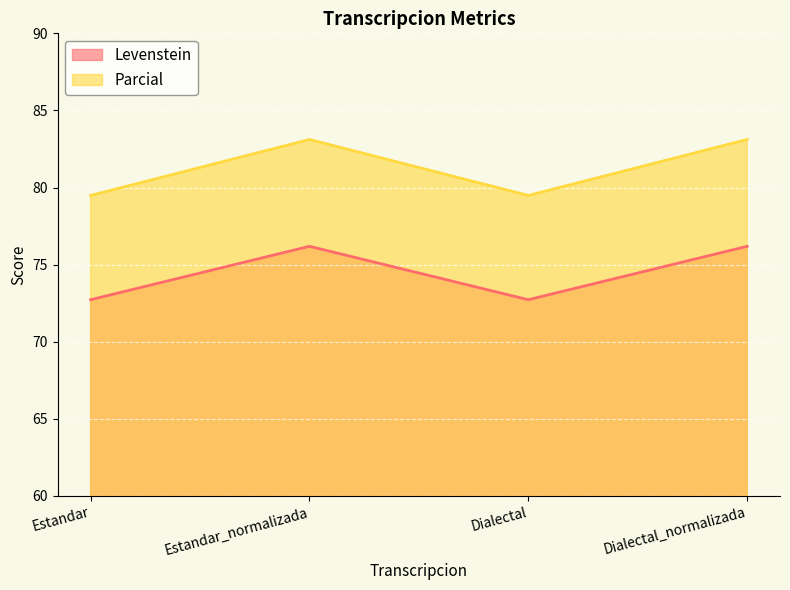

What is the sum of all Parcial values?

325.2